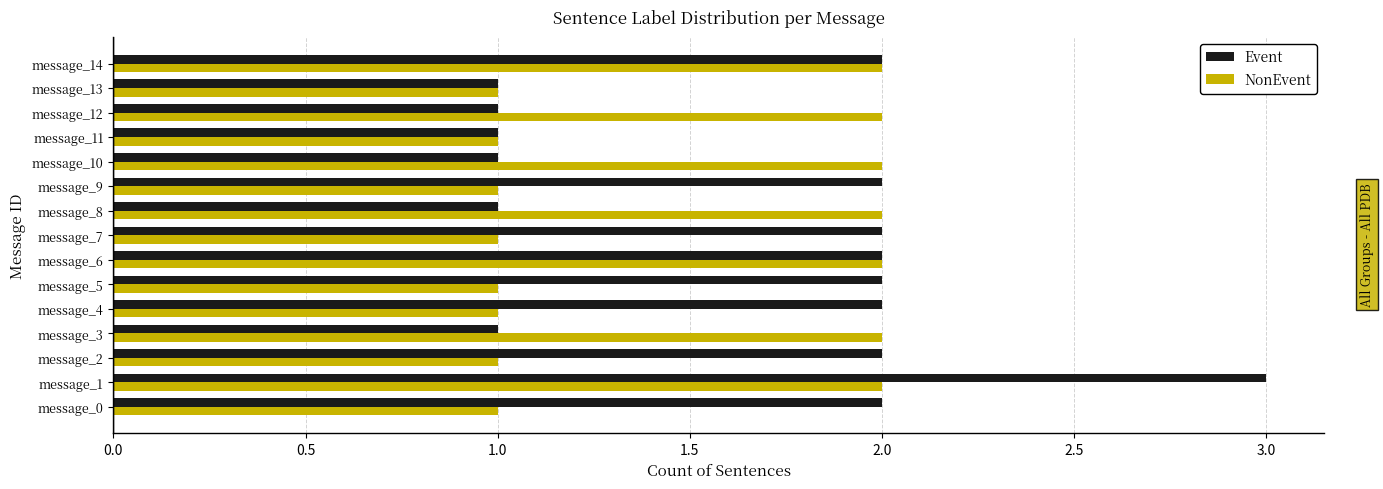

At which category is the sum across all series the highest?

message_1